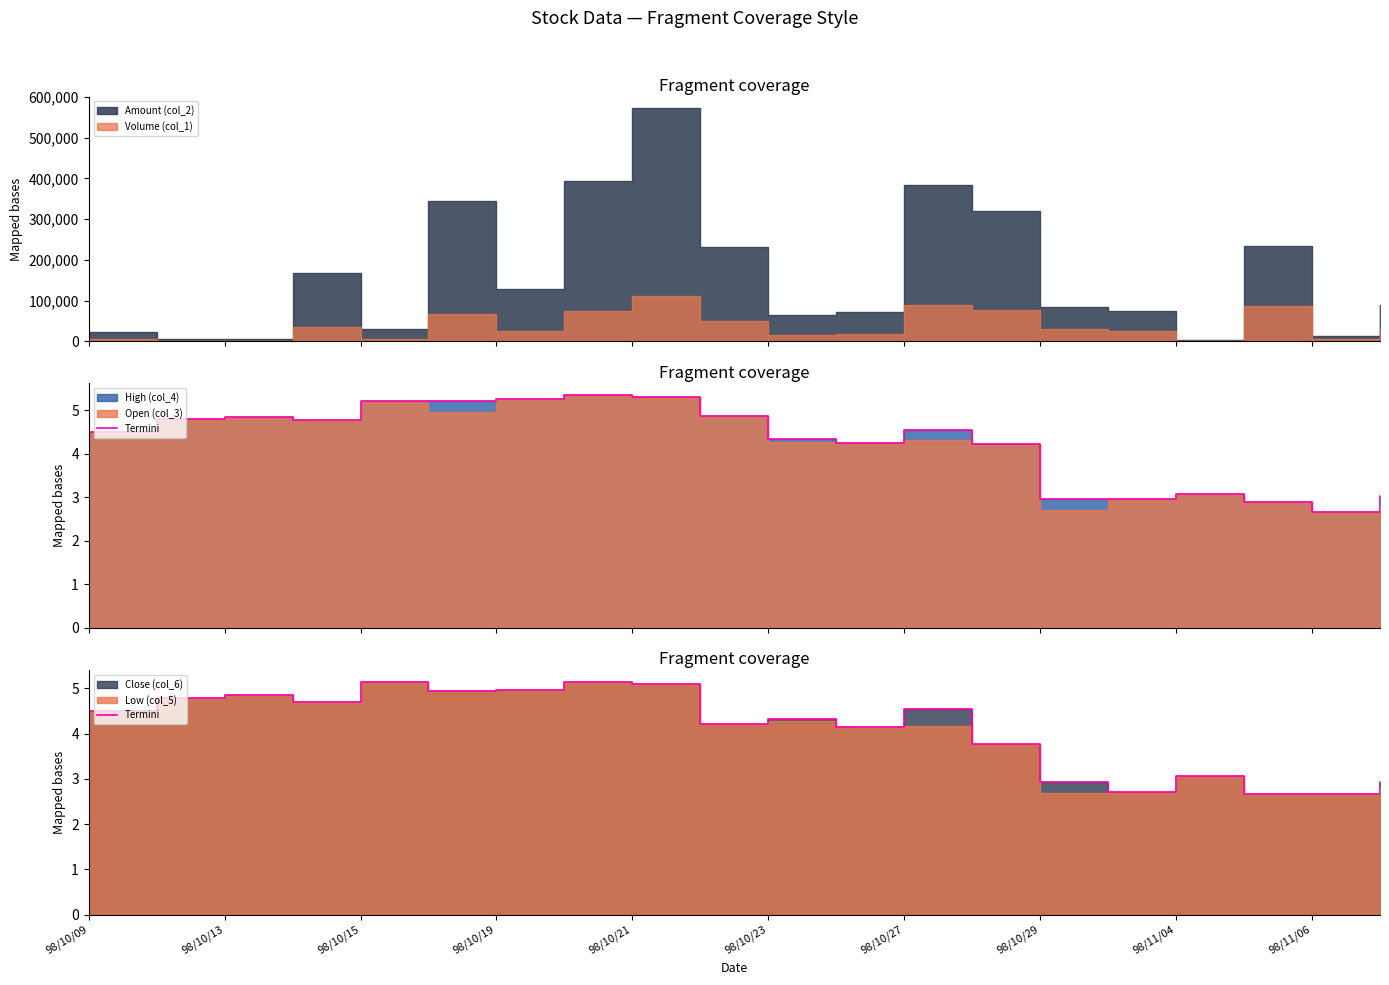

At which label does the data first exceed 4?

98/10/09